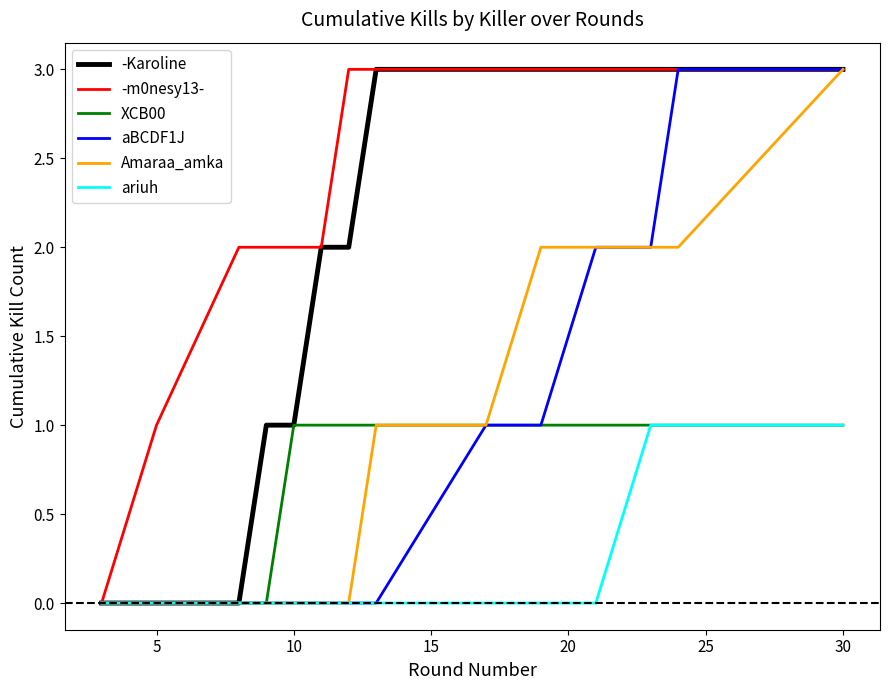

What is the greatest value displayed?

3